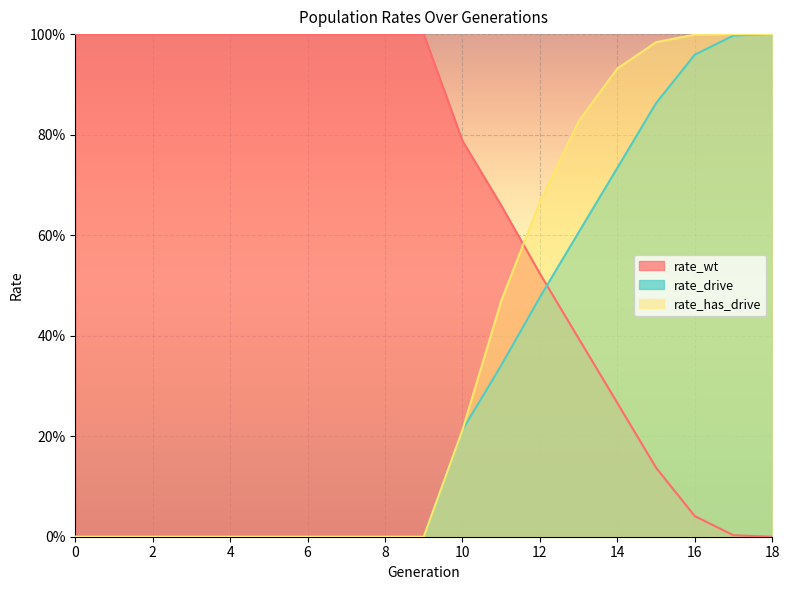

True or false: rate_has_drive has more than 1 points higher than both neighbors.

False